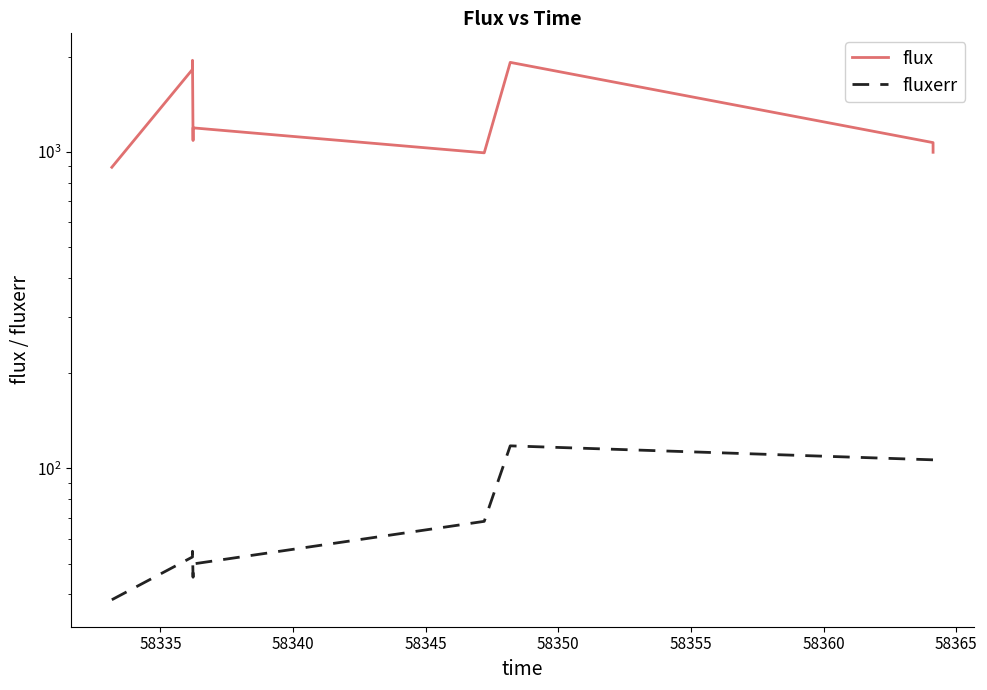

How many series are shown in this chart?

2